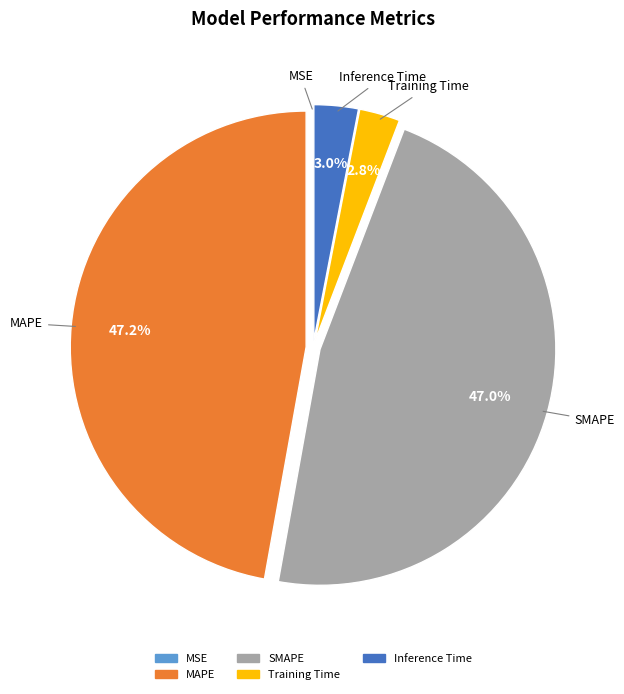

How much of the chart is everything except SMAPE?

53.0%